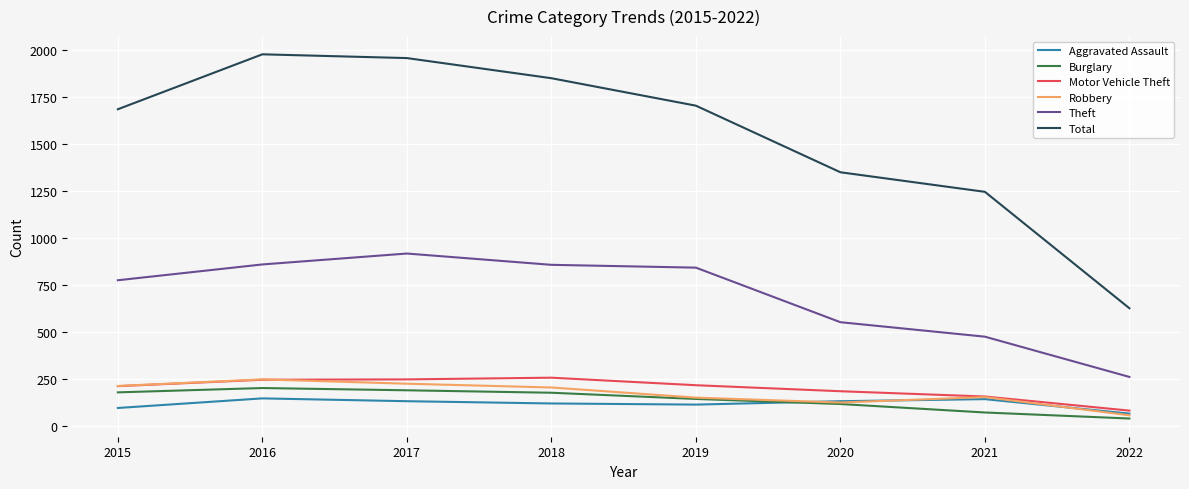

True or false: Robbery and Total intersect in this chart.

False